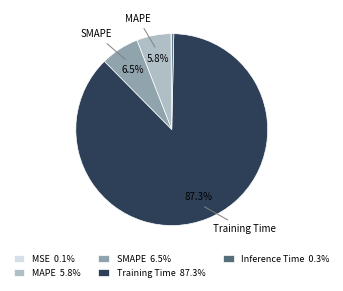

What portion of the pie excludes MAPE 5.8%?

94.2%